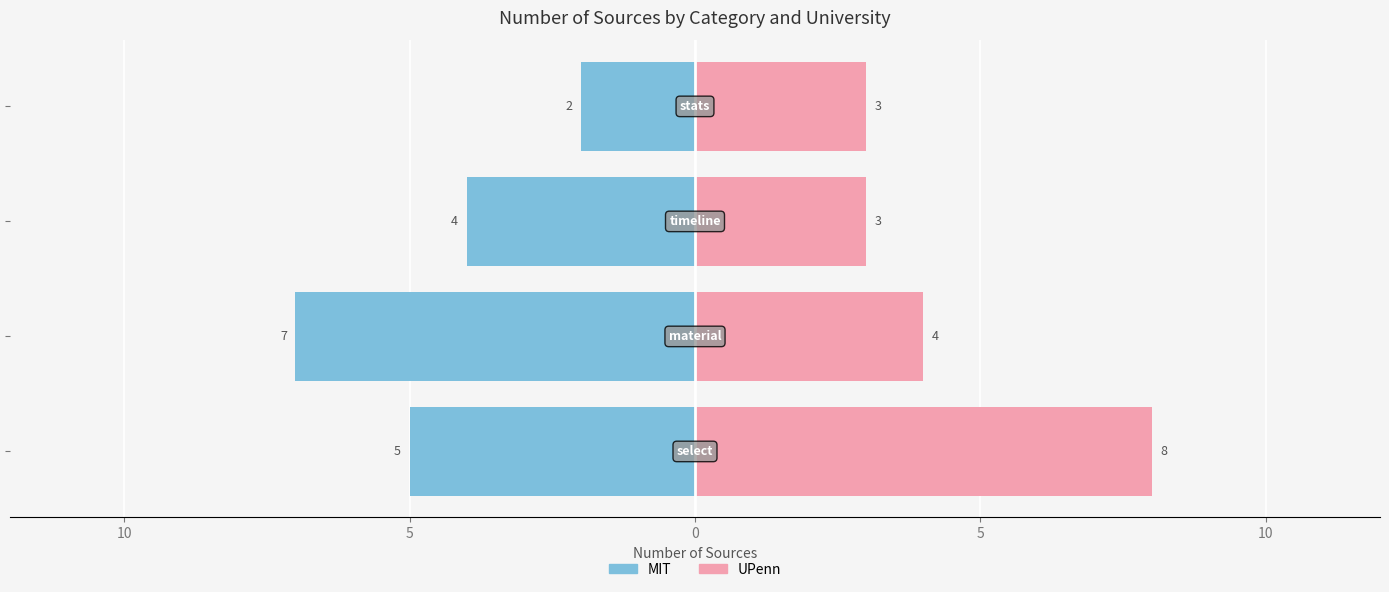

Reading left to right, extract all data points from this chart.

mit: 15=-5	10=-7	5=-4	0=-2
upenn: 15=8	10=4	5=3	0=3